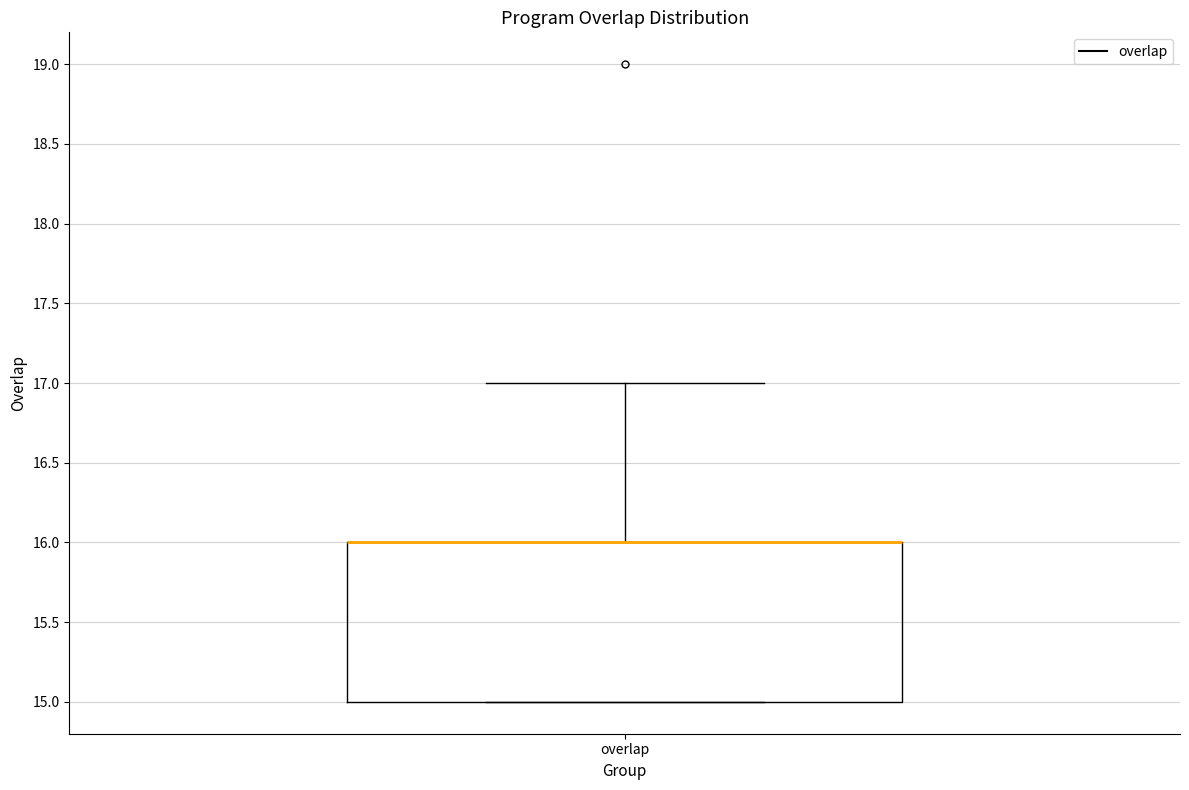

Where does the upper whisker of the box for overlap end on the y-axis? The values are not printed on the chart, so give them approximately, as read against the axis.

17